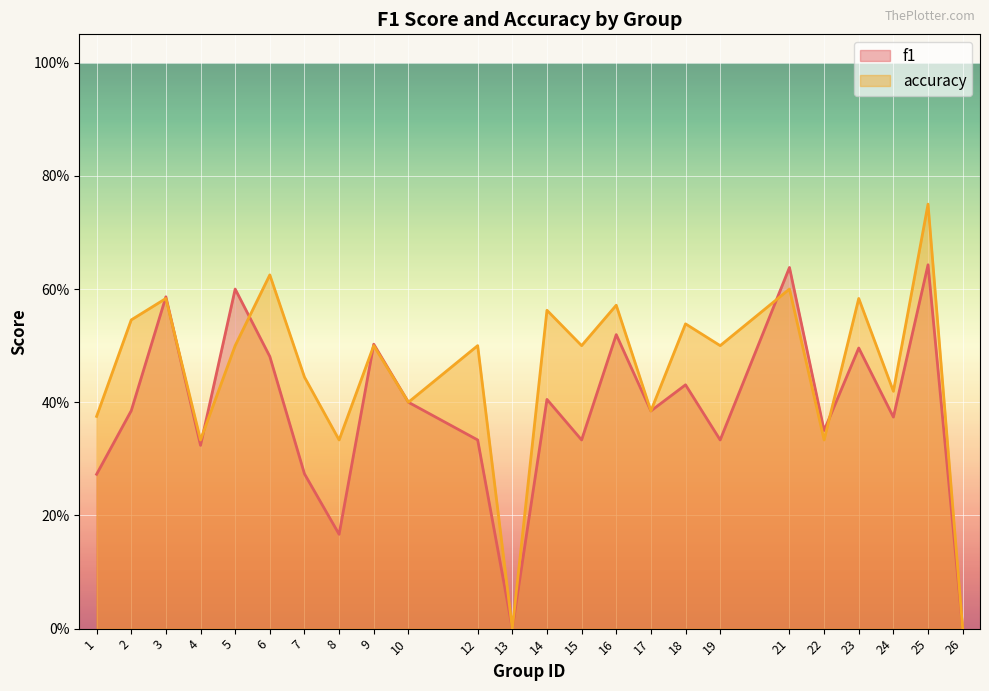

At how many categories does at least one series exceed 0?

22